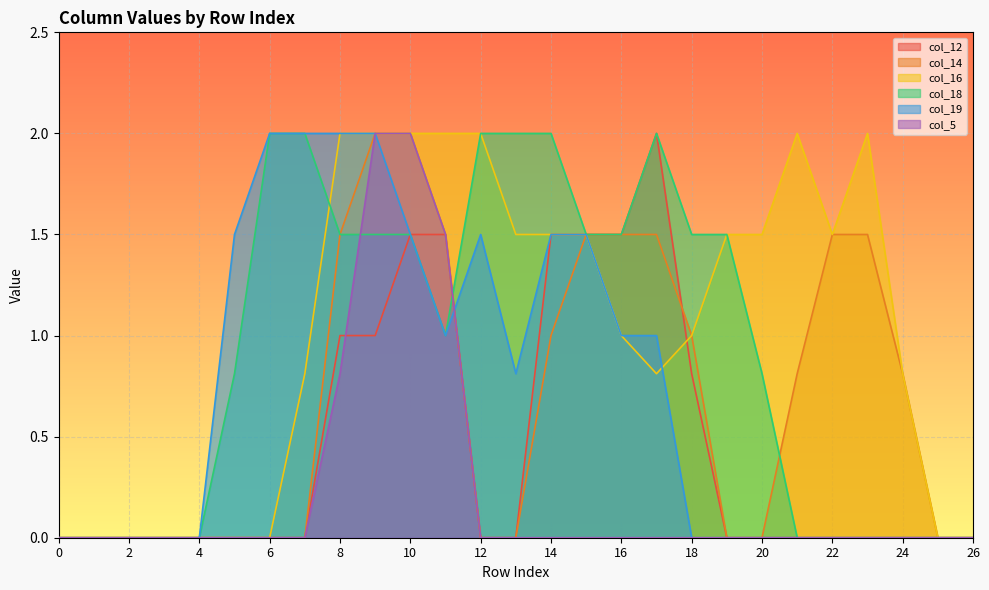

What is the average value of the col_5 series?

0.2